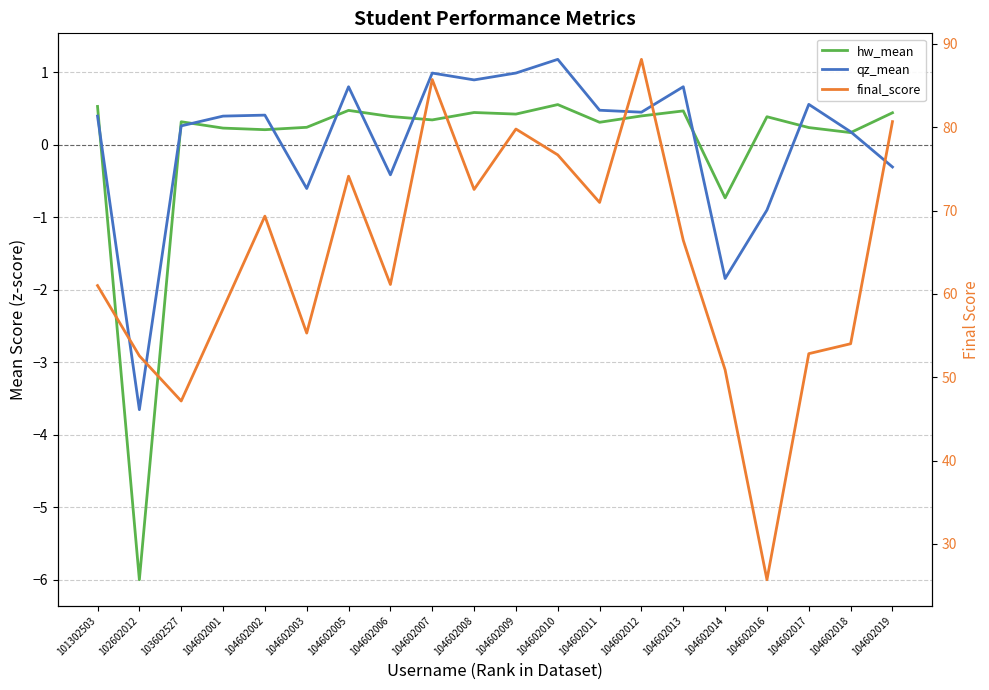

Between 104602009 and 104602014, which is larger?

104602009